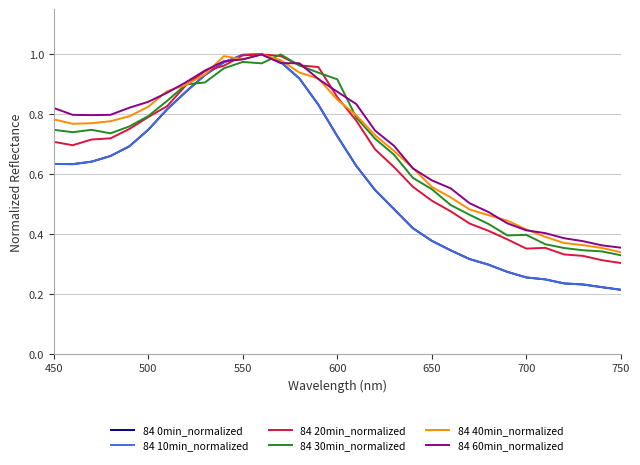

Is this an area chart (filled region under the line)?

No